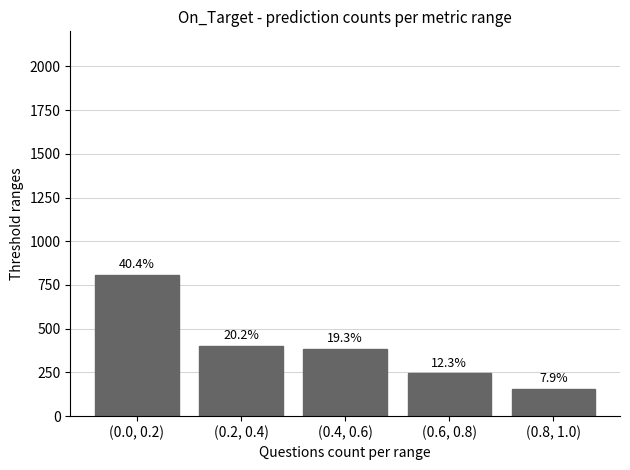

What is the sum of all values?

2000.0